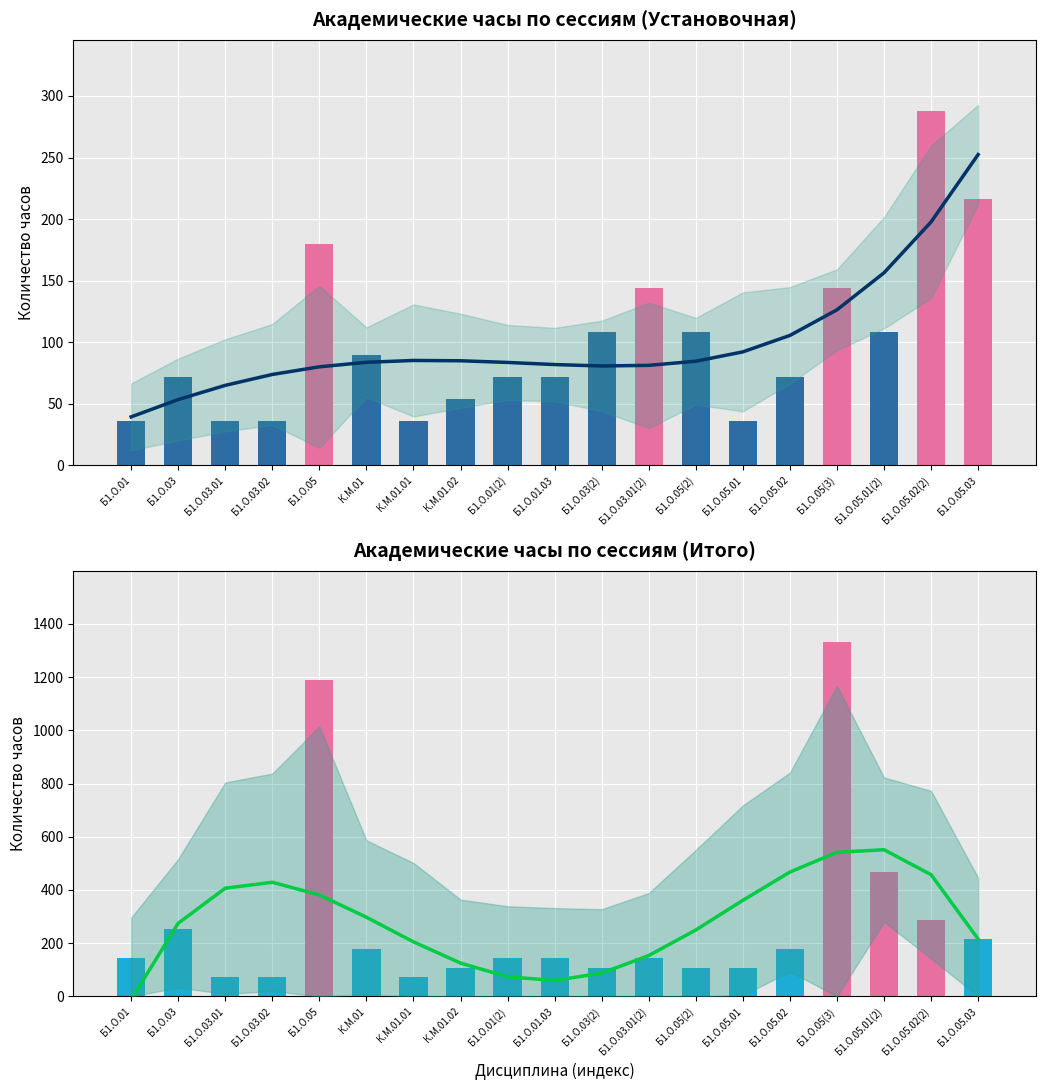

How many data points in Тренд (Итого) are above 274?

10